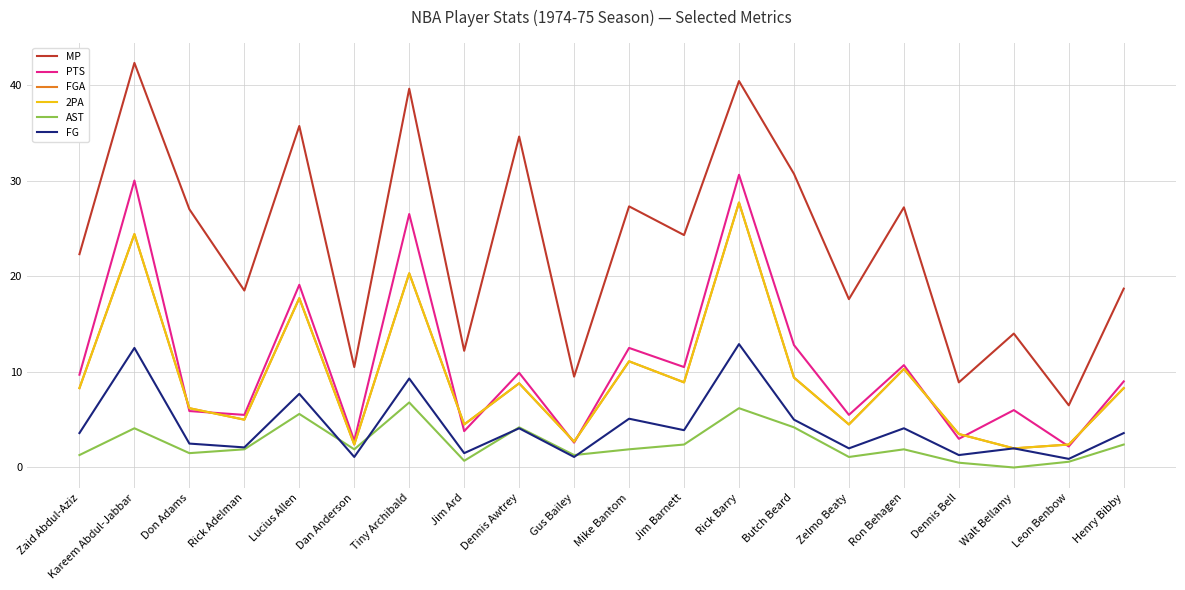

What is the label of the 19th point from the right?

Kareem Abdul-Jabbar